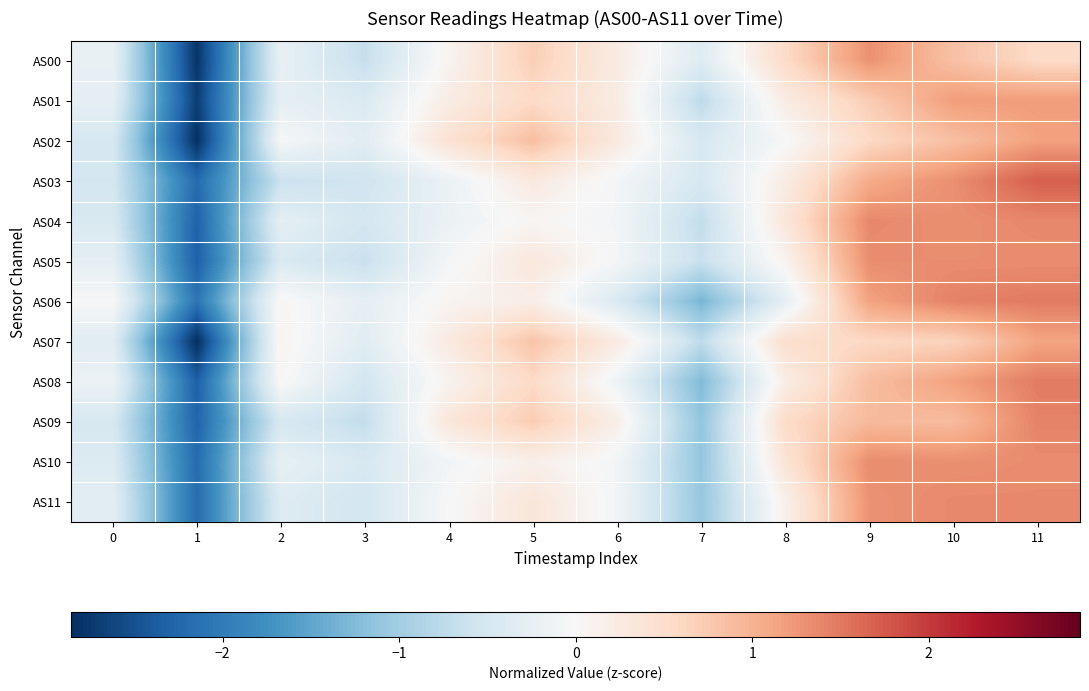

At which category is the sum across all series the highest?

11